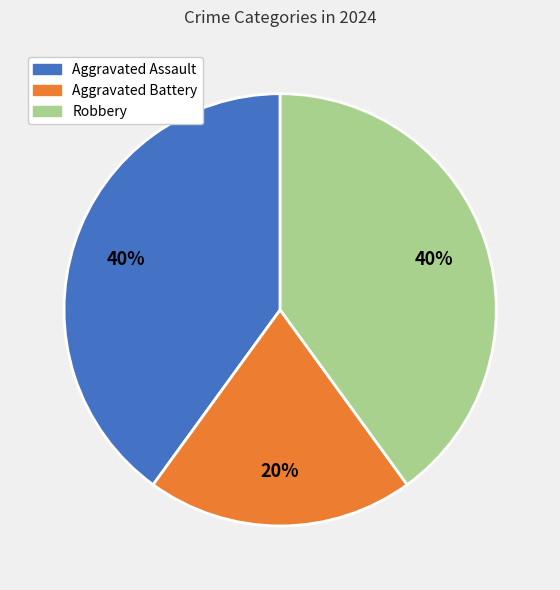

True or false: Robbery accounts for 40% of the total.

True